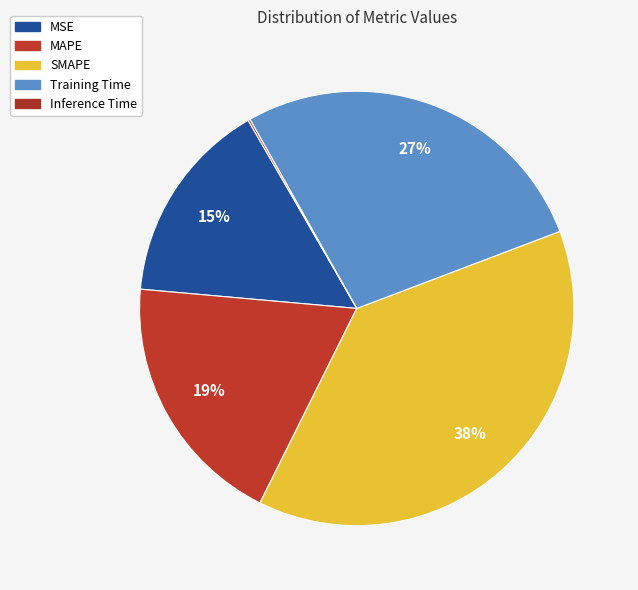

Which category has the smallest portion of the pie?

Inference Time